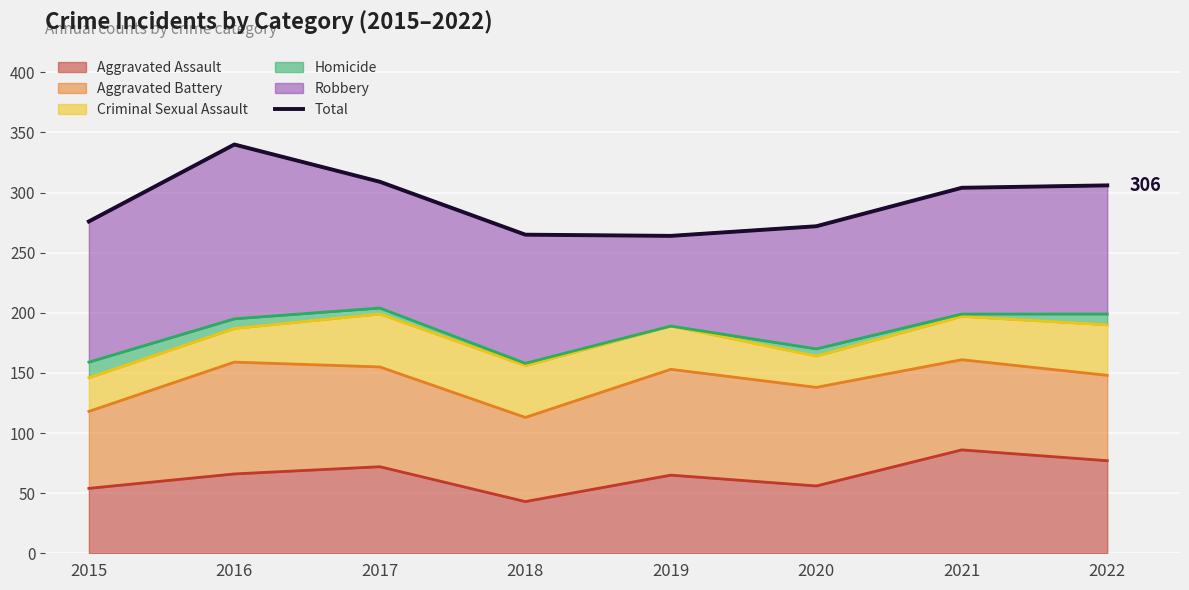

Where does the data first go above 304?

2016